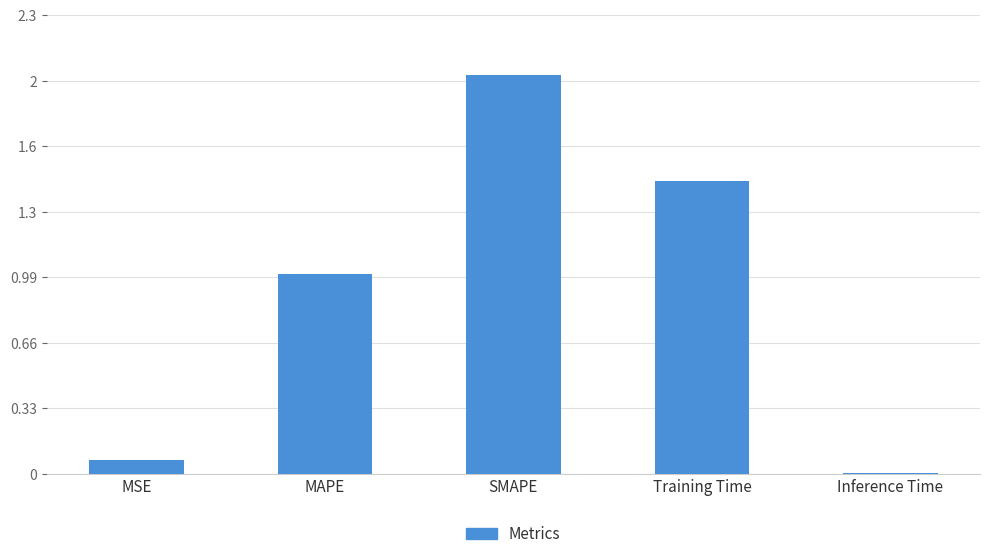

What is the difference between the second highest and second lowest values?

1.4